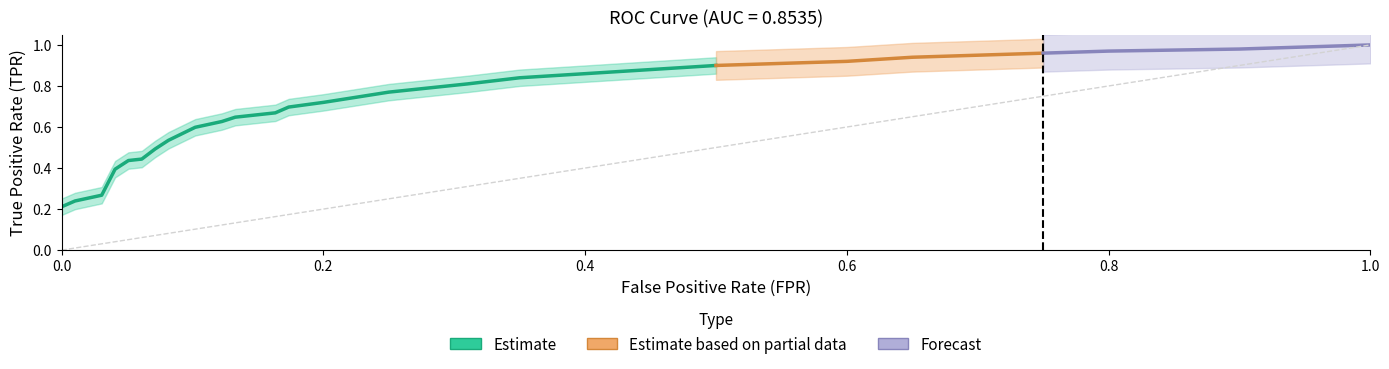

Reading right to left, transcribe all the data shown in this chart.

fpr: 1.0	0.9	0.9	0.8	0.8	0.8	0.7	0.7	0.6	0.6	0.5	0.5	0.4	0.3	0.3	0.3	0.2	0.2	0.2	0.2	0.2	0.2	0.1	0.1	0.1	0.1	0.1	0.1	0.1	0.1	0.0	0.0	0.0	0.0	0.0
tpr: 1.0	1.0	1.0	1.0	1.0	1.0	0.9	0.9	0.9	0.9	0.9	0.9	0.9	0.8	0.8	0.8	0.8	0.7	0.7	0.7	0.7	0.7	0.6	0.6	0.6	0.6	0.5	0.5	0.4	0.4	0.4	0.3	0.3	0.2	0.2